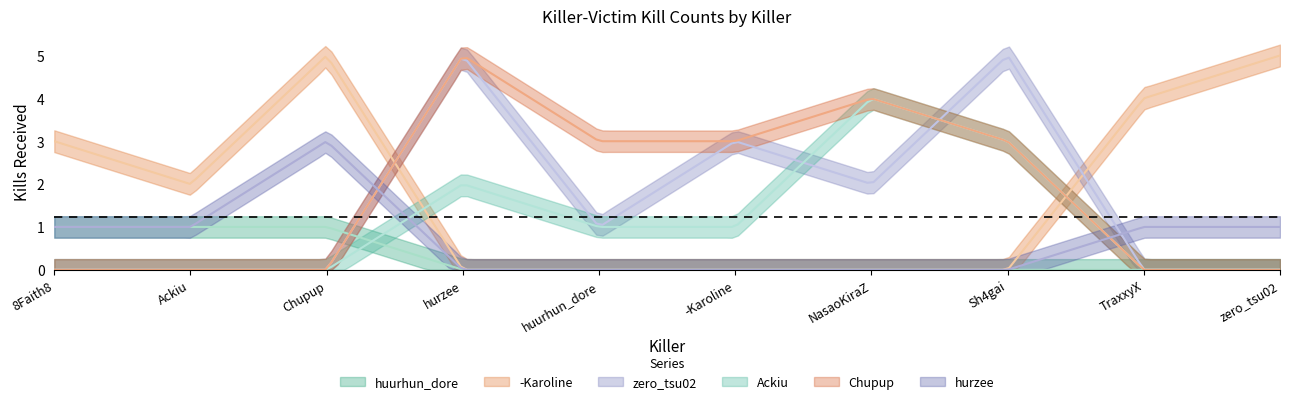

How many categories are shown in the chart?

10